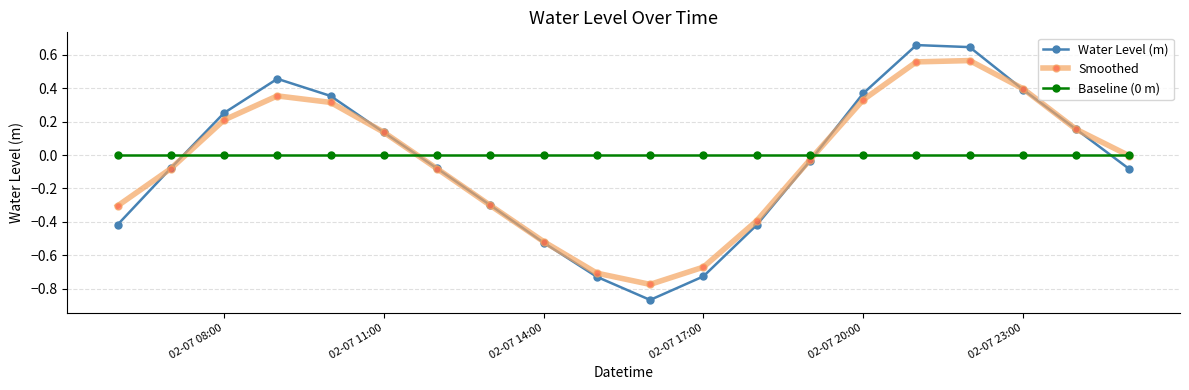

How many interior local peaks does the Water Level (m) series have?

2